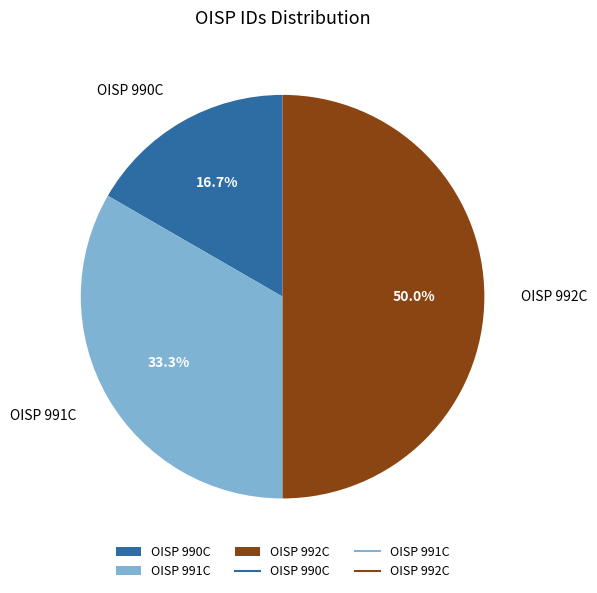

What percentage is the OISP 990C slice, to the nearest percent?

17%